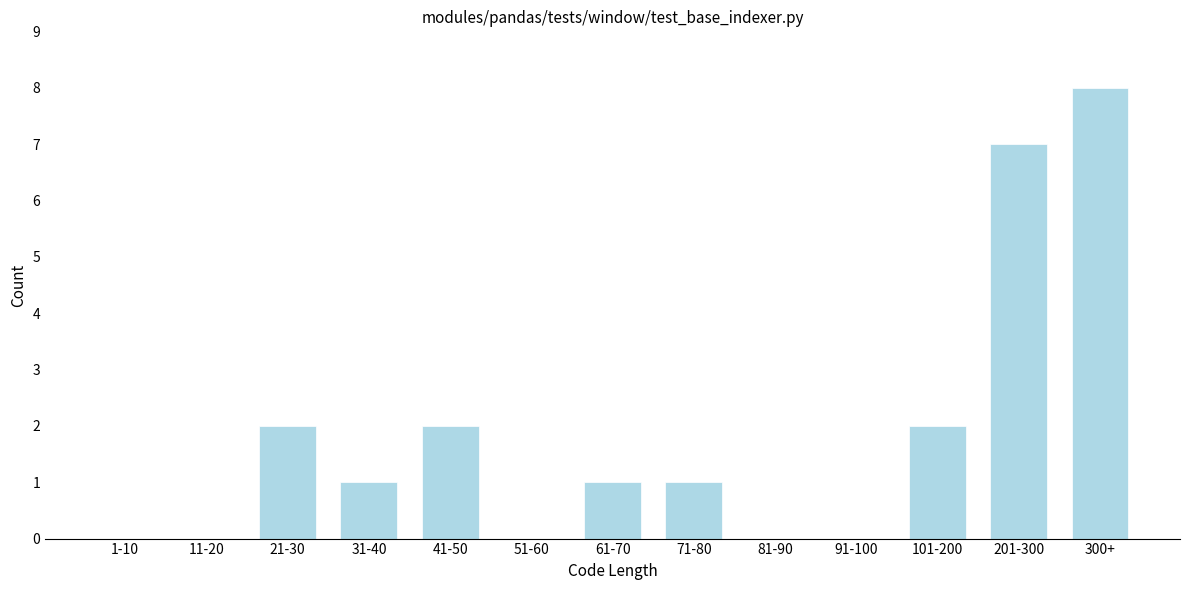

Reading left to right, transcribe all the data shown in this chart.

1-10=0	11-20=0	21-30=2	31-40=1	41-50=2	51-60=0	61-70=1	71-80=1	81-90=0	91-100=0	101-200=2	201-300=7	300+=8